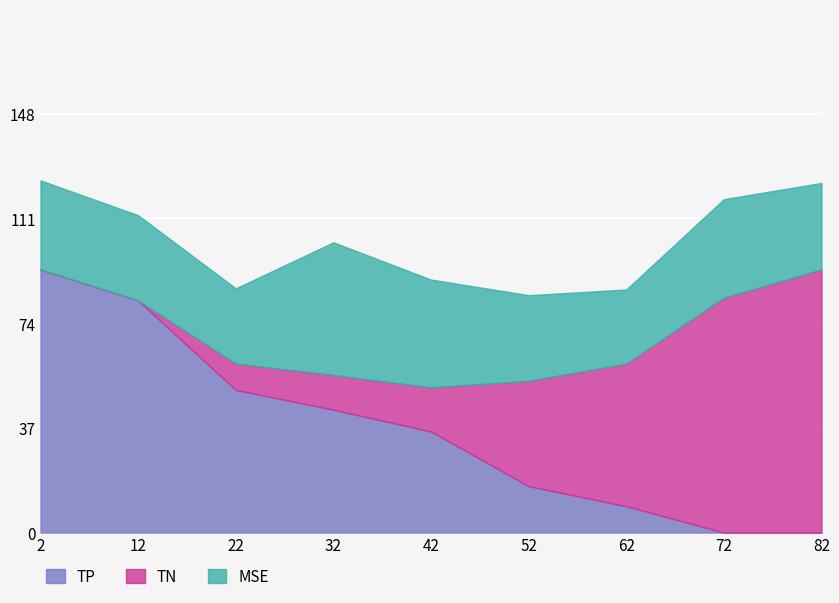

What is the difference between the maximum and second lowest values in the TP series?

93.0